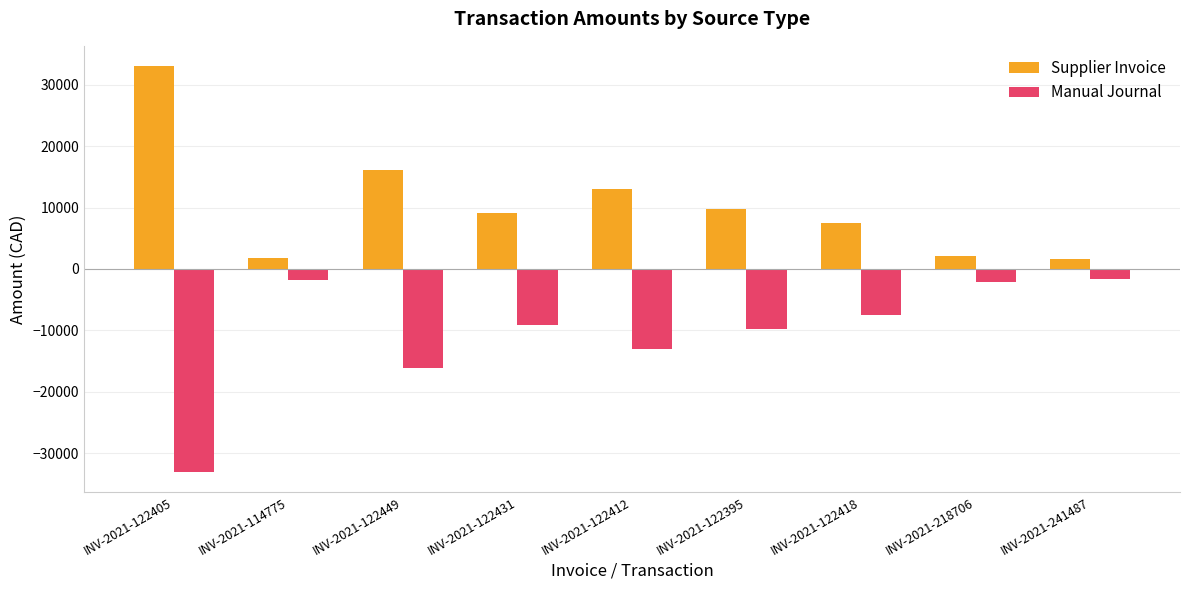

How many values in the Supplier Invoice series are below 9080?

4